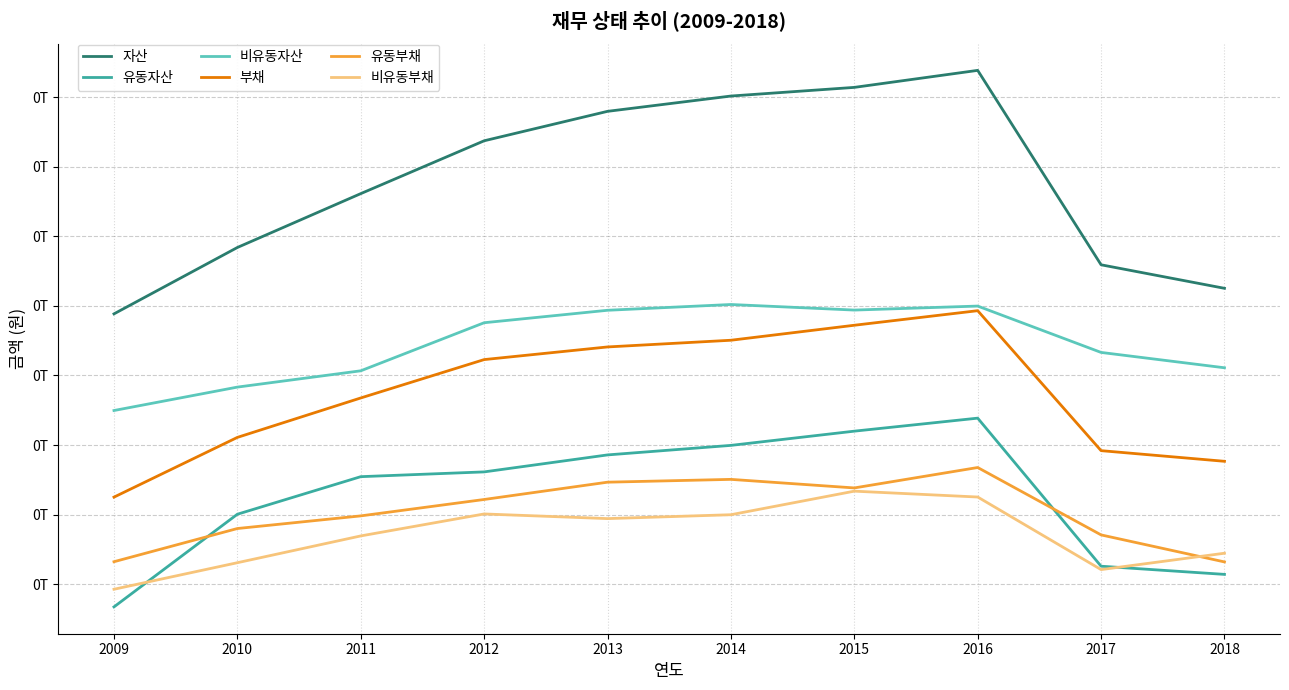

Which series changed the most between 2009 and 2014?

자산